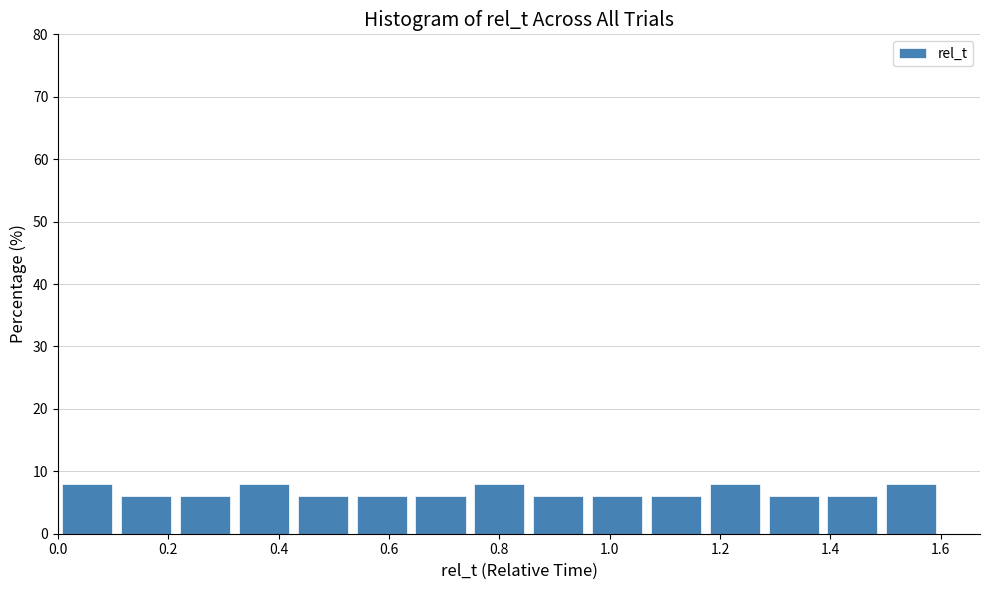

How tall is the bar that spans 1.18 to 1.28 on the x-axis? Neither the bar edges nor the heights are printed on the chart, so give them approximately, as read against the axes.

8